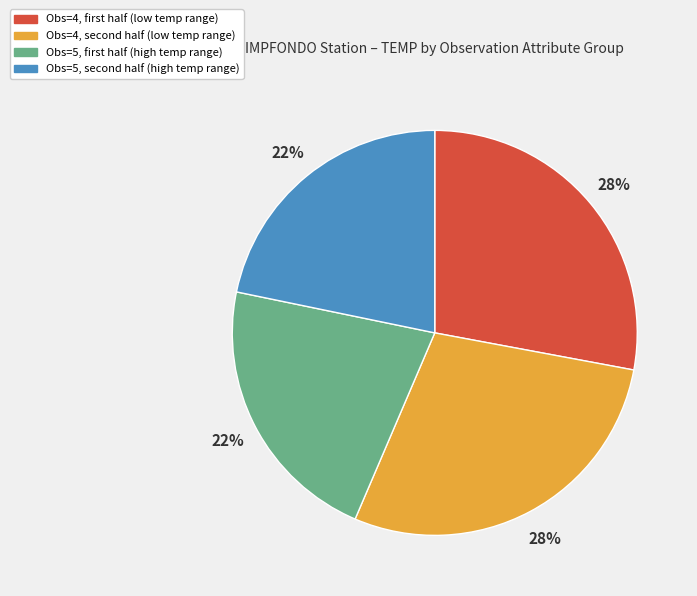

To the nearest percent, what is the average slice percentage?

25%